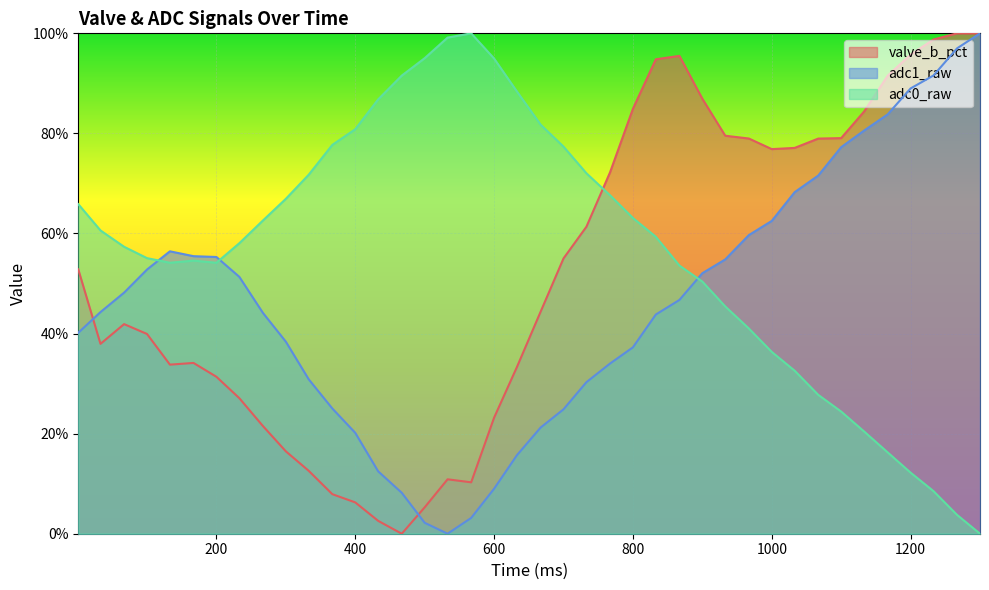

Count the number of data series in this chart.

3